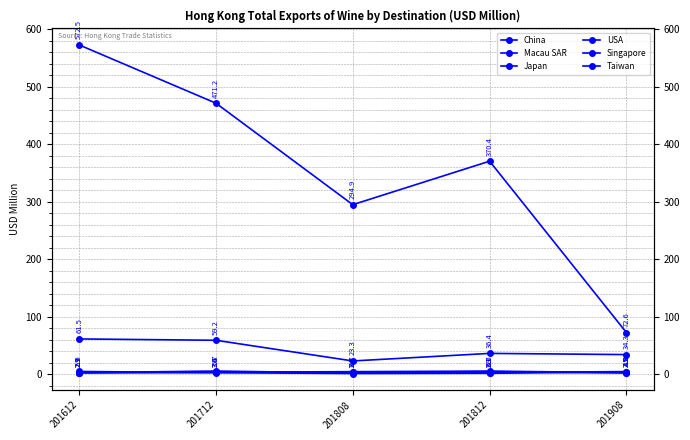

Reading left to right, transcribe all the data shown in this chart.

China: 201612=572.5	201712=471.2	201808=294.9	201812=370.4	201908=72.6
Macau SAR: 201612=61.5	201712=59.2	201808=23.3	201812=36.4	201908=34.3
Japan: 201612=2.9	201712=5.7	201808=2.3	201812=3.1	201908=4.8
USA: 201612=5.0	201712=2.9	201808=1.4	201812=1.9	201908=4.0
Singapore: 201612=2.9	201712=3.6	201808=4.7	201812=5.6	201908=2.9
Taiwan: 201612=2.7	201712=3.4	201808=3.3	201812=4.7	201908=2.5